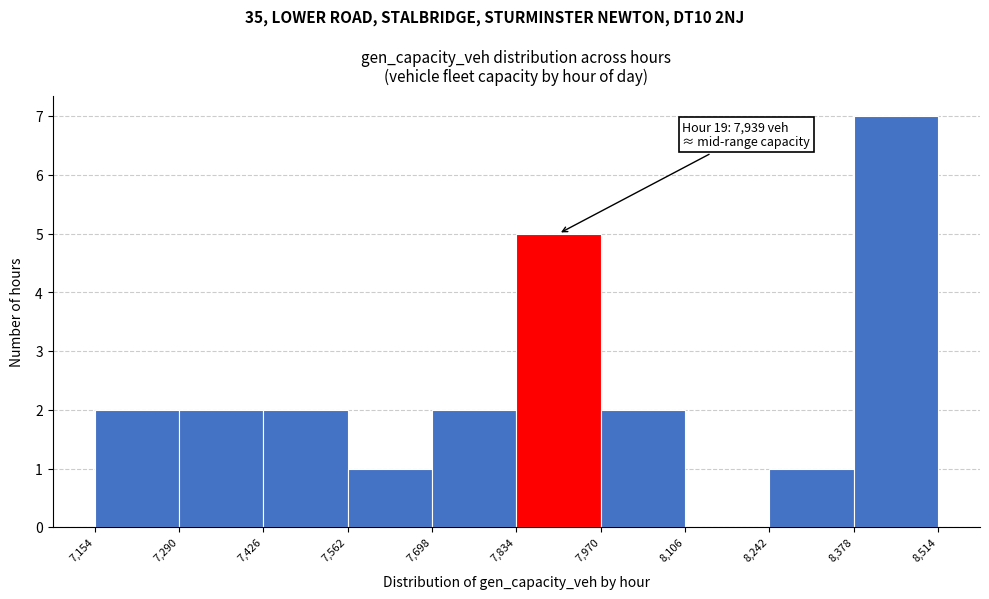

Which range on the x-axis has the tallest bar?

8,378 to 8,514